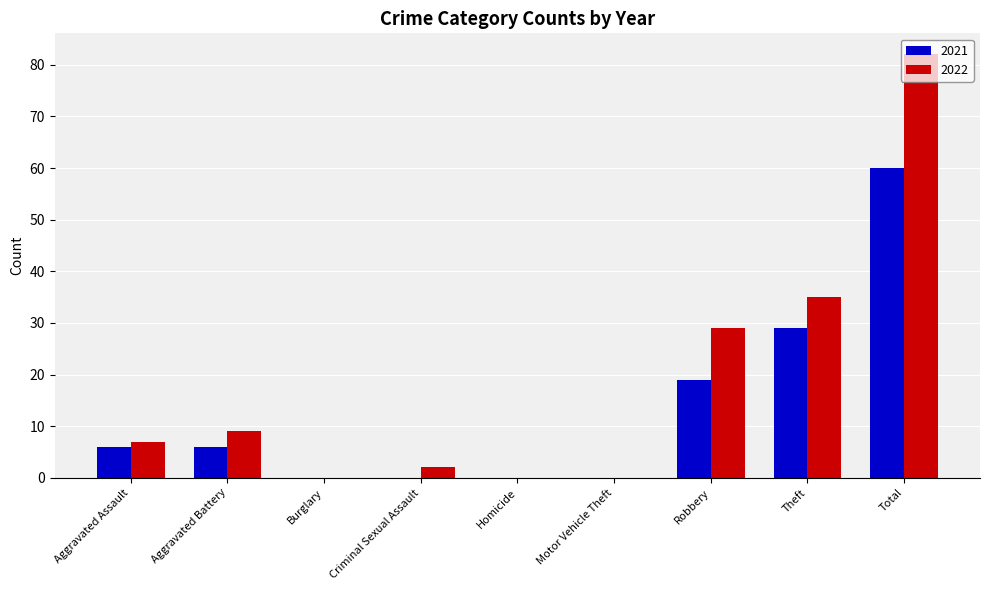

How many groups of bars are there?

9